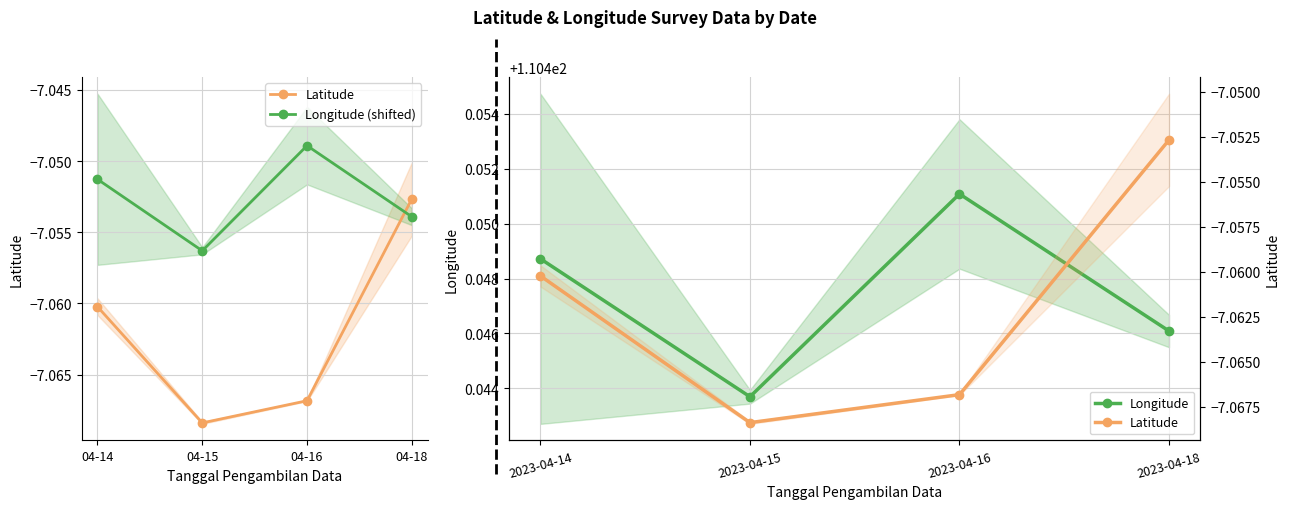

How many times do Longitude (shifted) and Latitude cross each other?

1